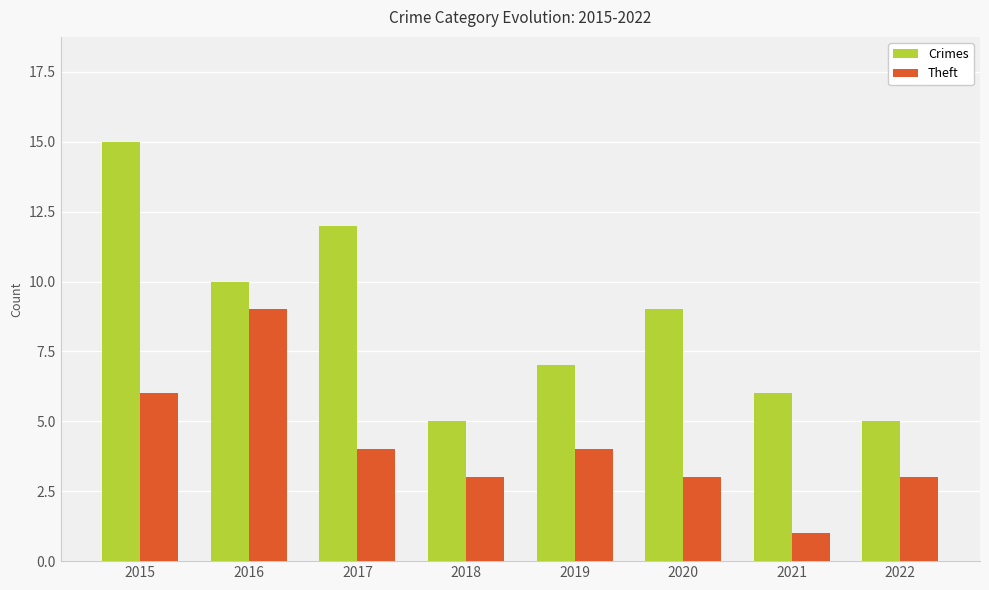

How many data points in Crimes are less than 9?

4